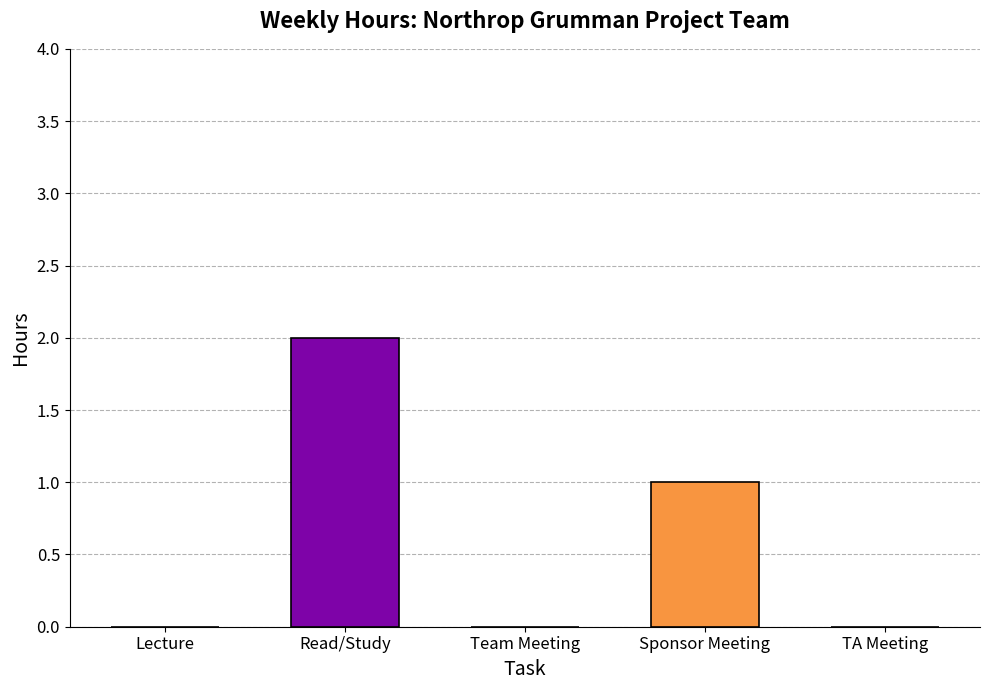

True or false: the data shows 0 at Lecture.

True